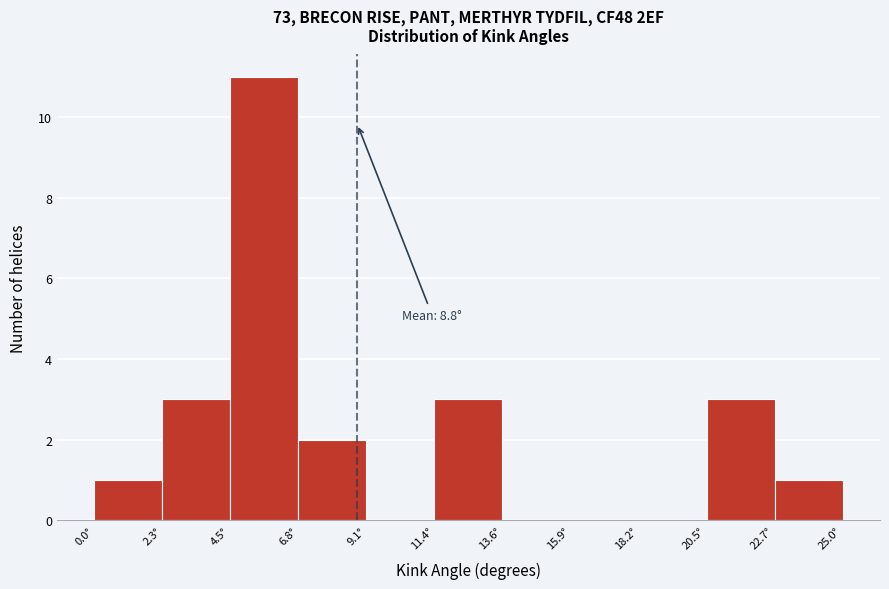

Which range on the x-axis has the tallest bar?

4.5 to 7.0